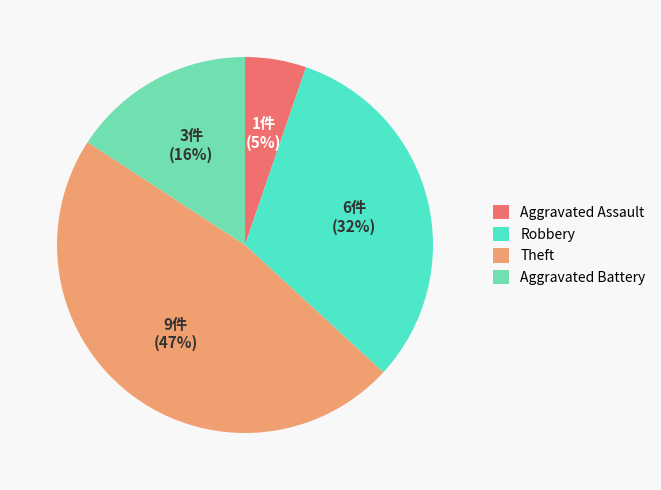

Is Robbery the majority of the pie?

No